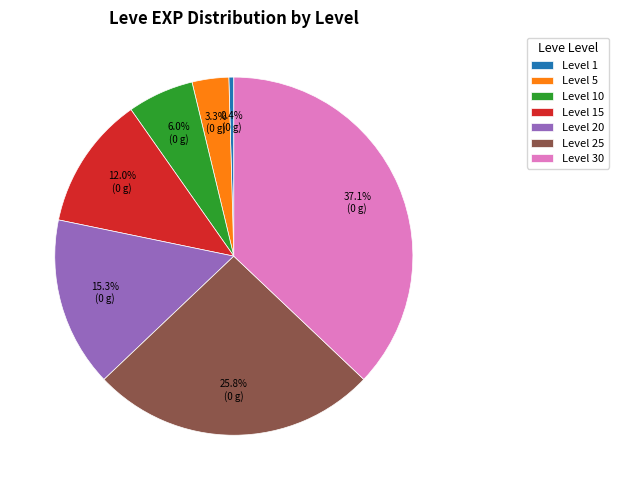

Which category has the smallest portion of the pie?

Level 1